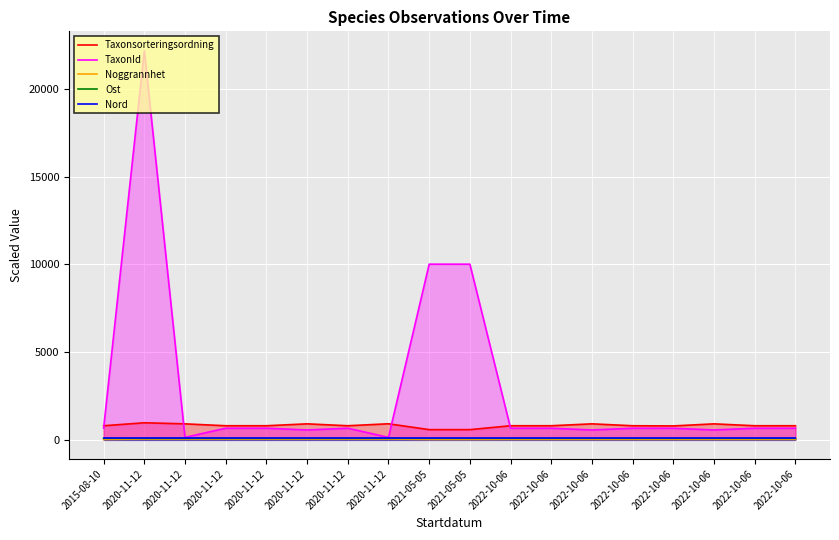

Where is the first local minimum for TaxonId?

2020-11-12